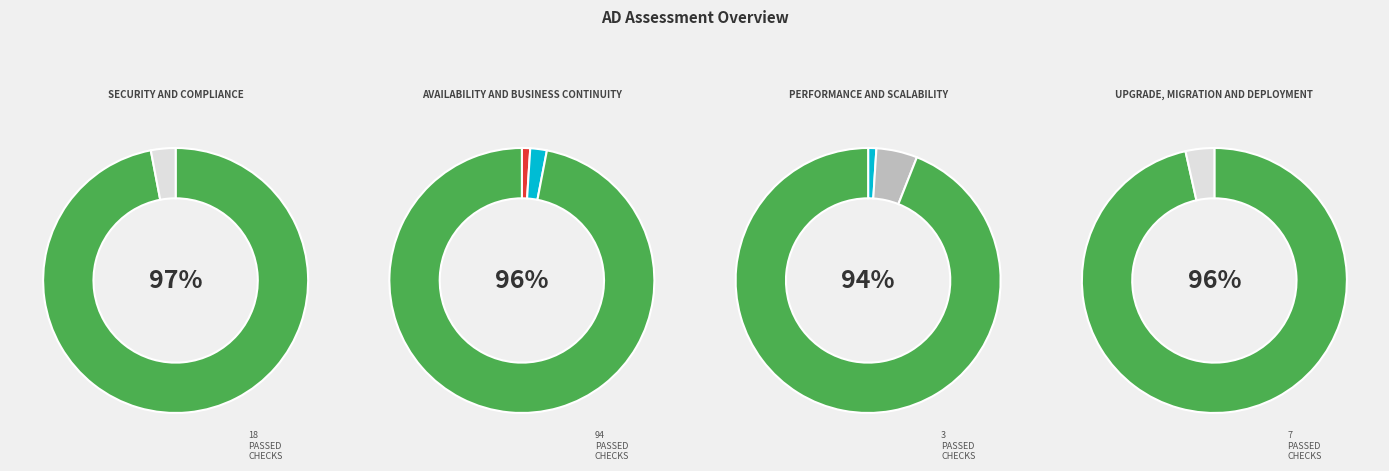

To the nearest percent, what is the average slice percentage?

10%